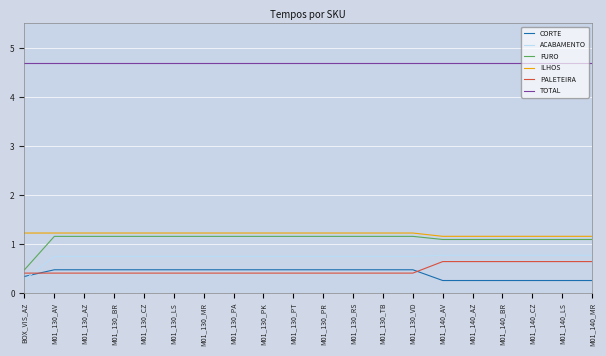

Does the chart have visible grid lines?

Yes